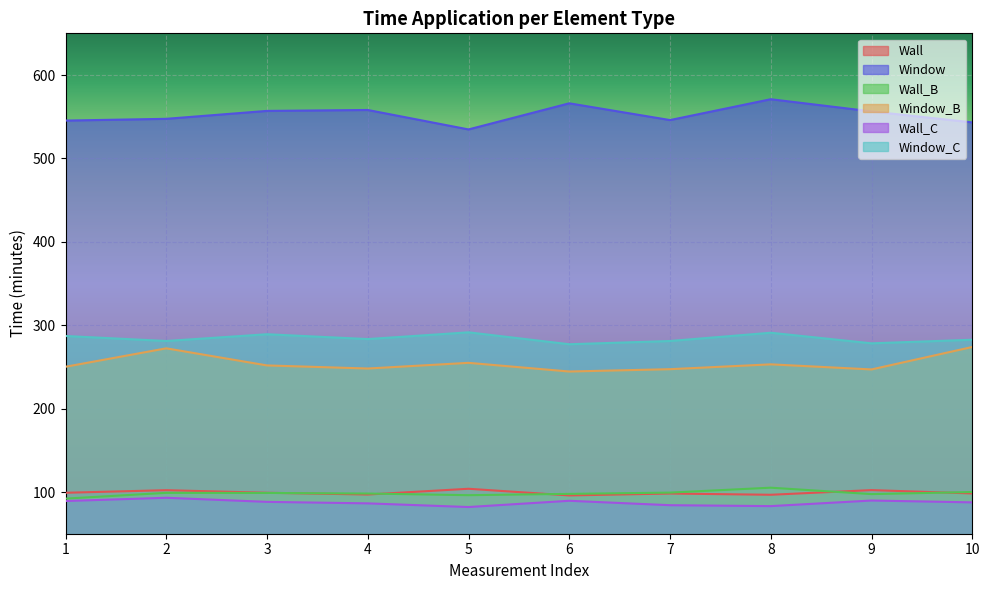

At which category is the sum across all series the highest?

8